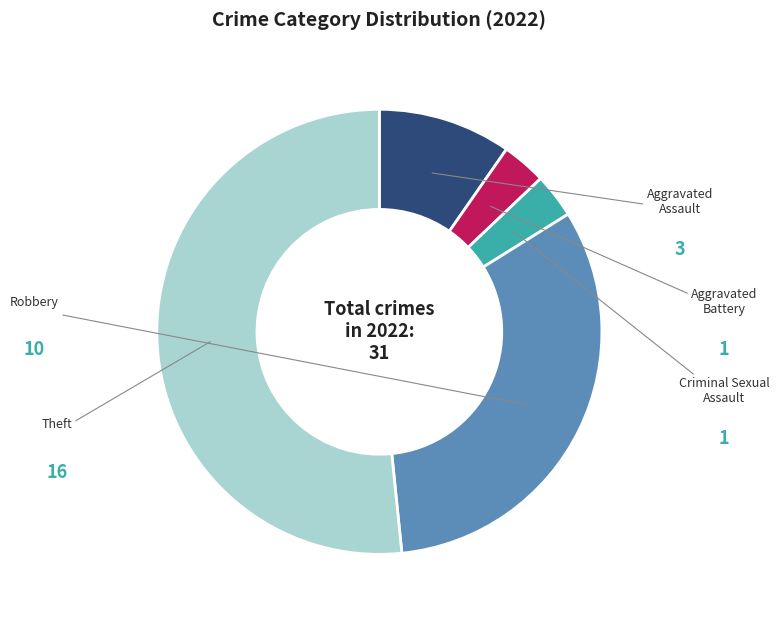

Count the number of slices in the pie.

5